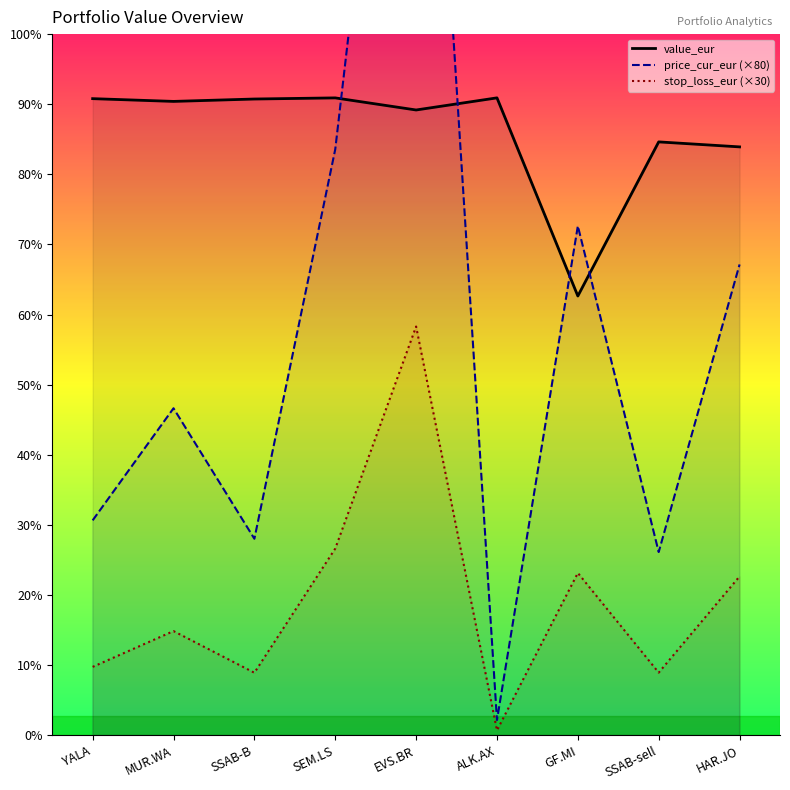

What is the difference between the highest and lowest values at YALA?

1334.2